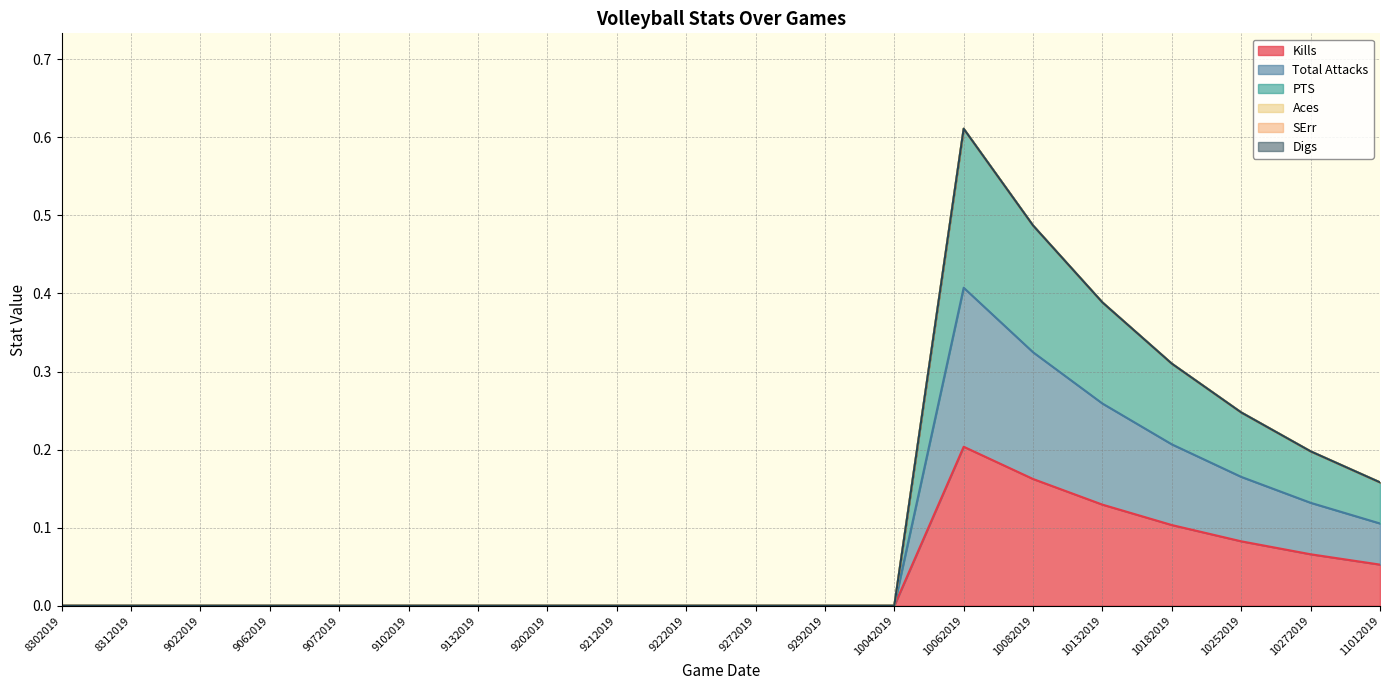

Does the chart display data point markers on the line(s)?

No